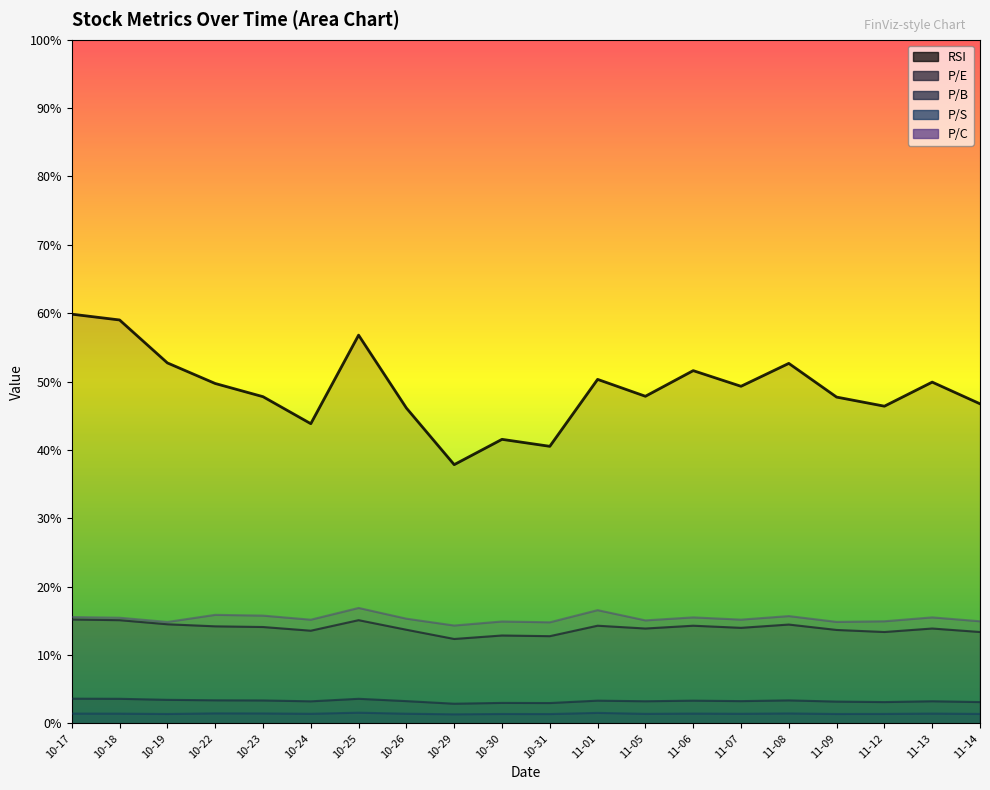

What is the spread (max minus min) of values at 10-26?

44.7